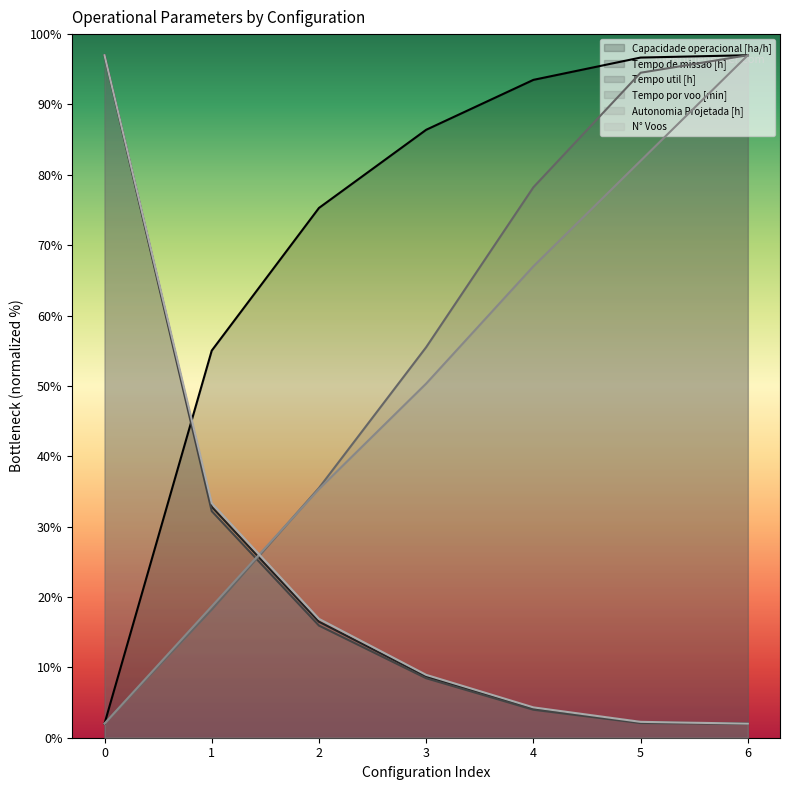

At 3, list the series in order from smallest to largest.

Tempo util [h], Tempo de missao [h], N° Voos, Autonomia Projetada [h], Tempo por voo [min], Capacidade operacional [ha/h]